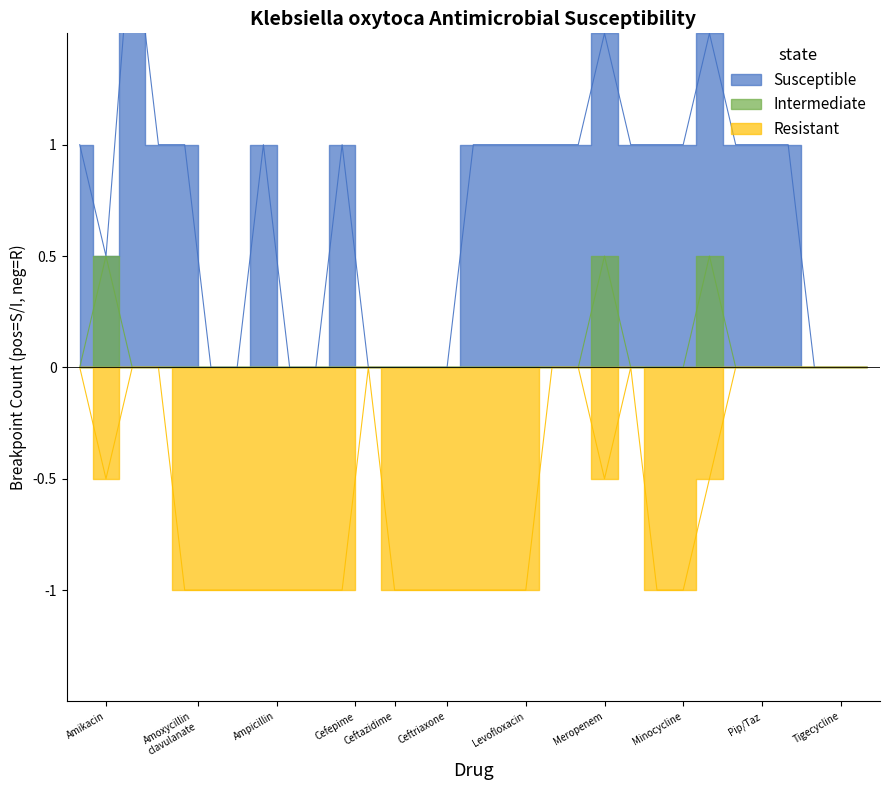

The value of Resistant at Piperacillin tazobactam_611131 is 0. True or false?

False